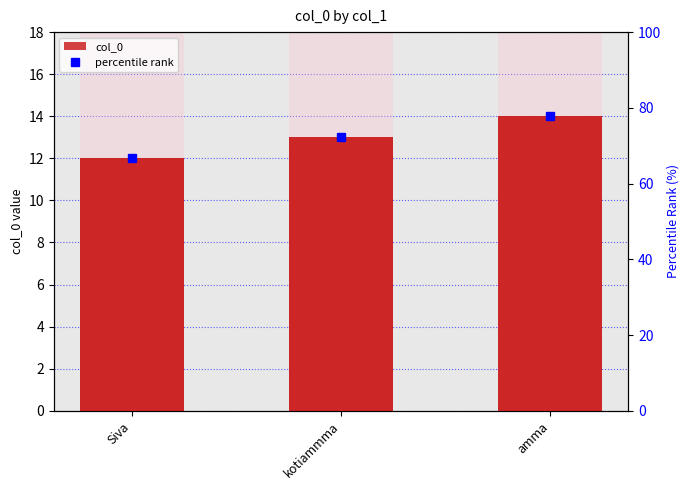

Reading right to left, what are all the values shown in this chart?

col_0: amma=14.0	kotiammma=13.0	Siva=12.0
percentile rank: amma=77.8	kotiammma=72.2	Siva=66.7